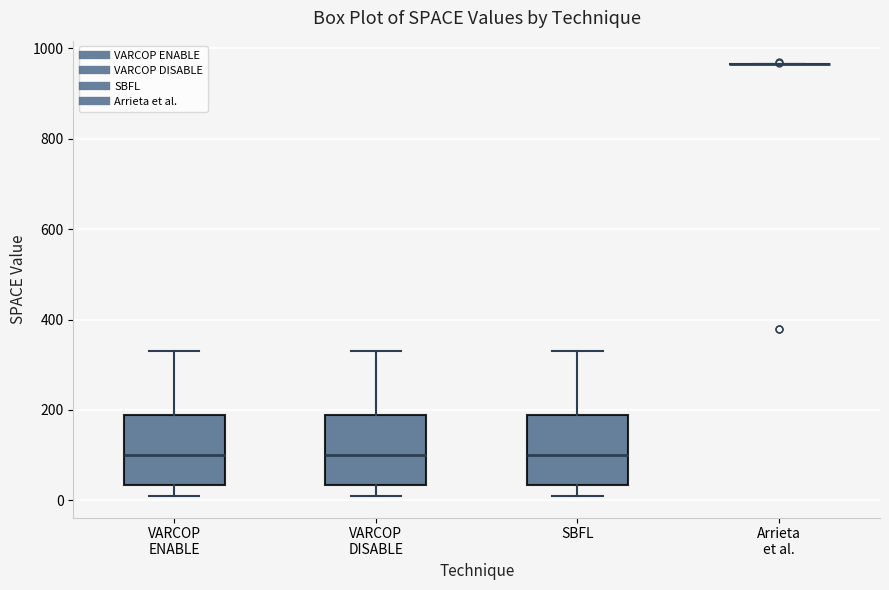

Reading left to right, read every box against the y-axis: the position of its median line, the range the box covers, and the ends of its whiskers. The values are not printed on the chart, so give them approximately, as read against the axis.

VARCOP ENABLE: median 100, box 40 to 180, whiskers 20 to 340
VARCOP DISABLE: median 100, box 40 to 180, whiskers 20 to 340
SBFL: median 100, box 40 to 180, whiskers 20 to 340
Arrieta et al.: box collapsed to a line at 960, whiskers 960 to 960